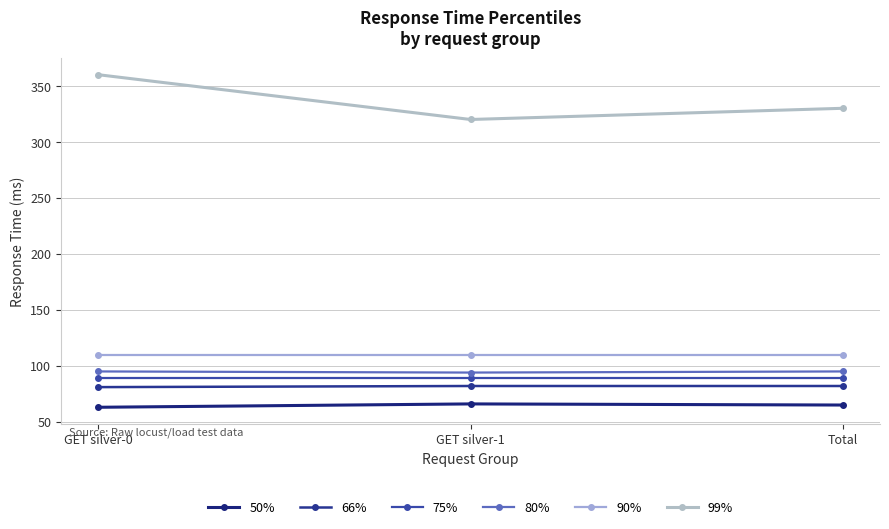

What is the average value of the 90% series?

110